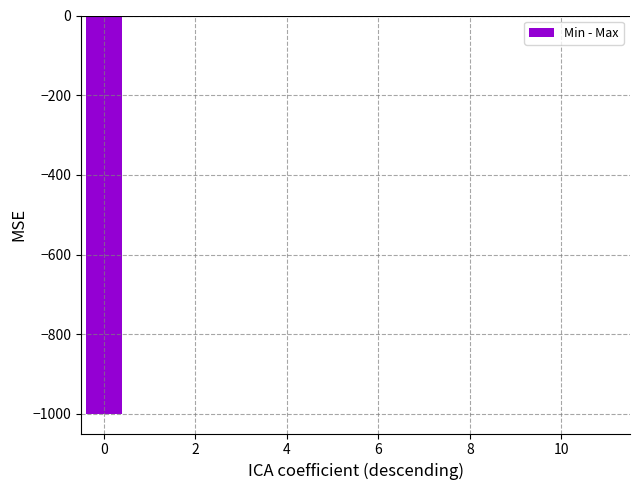

Count the number of categories in the chart.

12